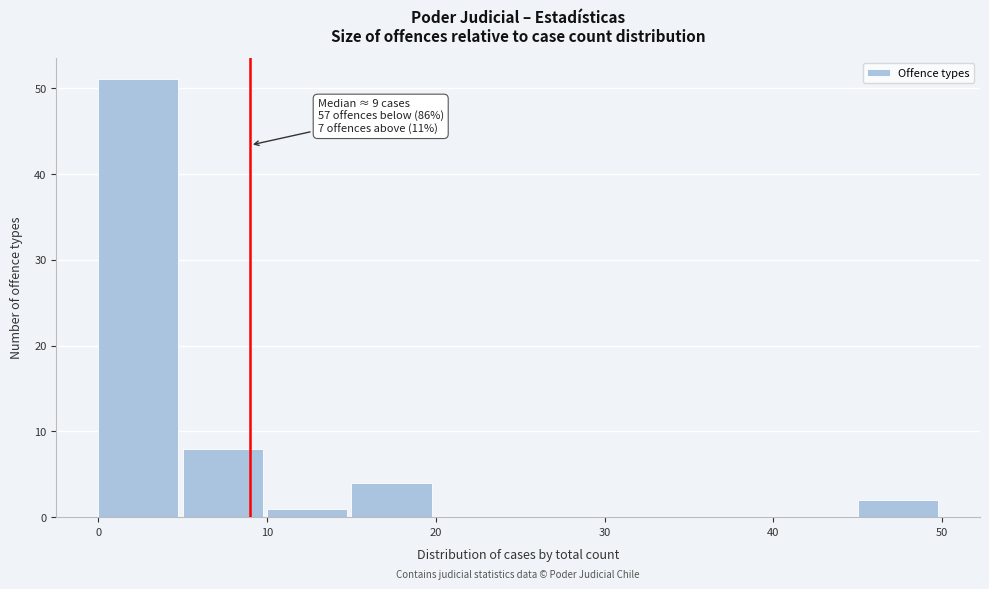

Over which range of the x-axis is the bar tallest?

0 to 5